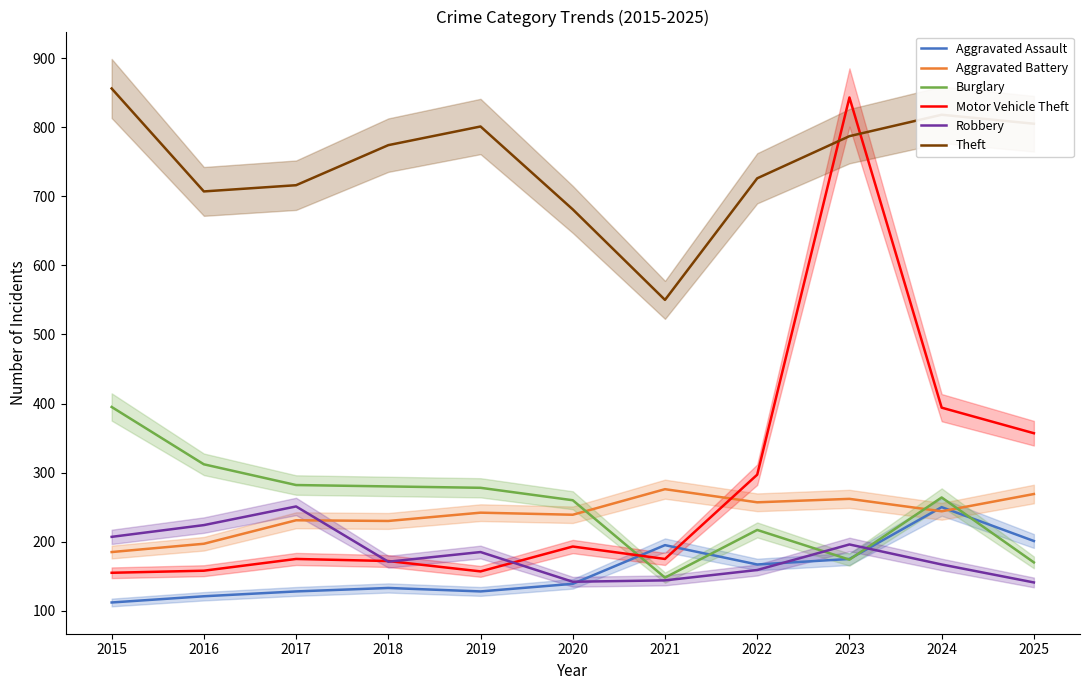

What is the greatest value displayed?

856